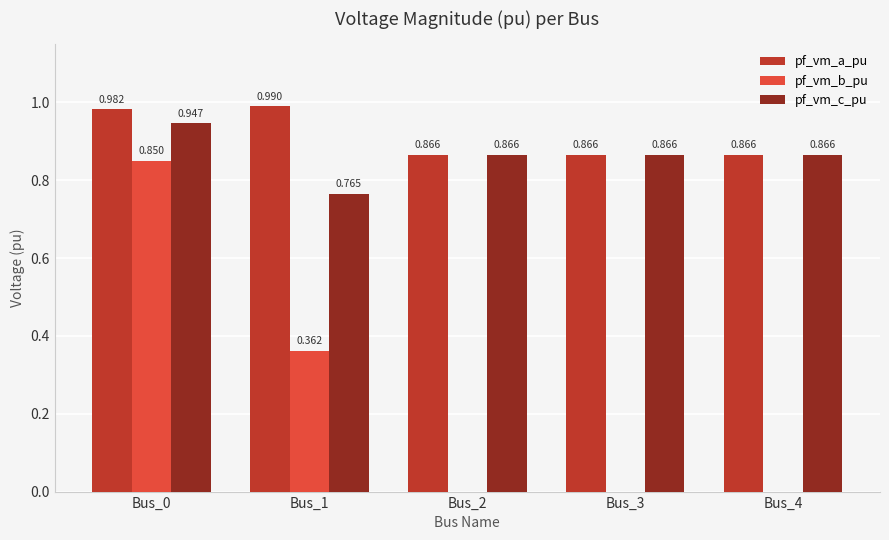

Which series has the largest total across all categories?

pf_vm_a_pu